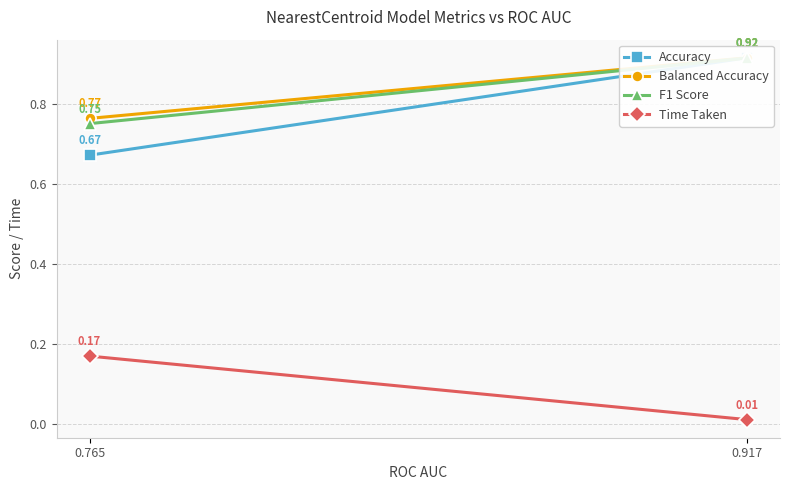

At which category is the sum across all series the highest?

0.917